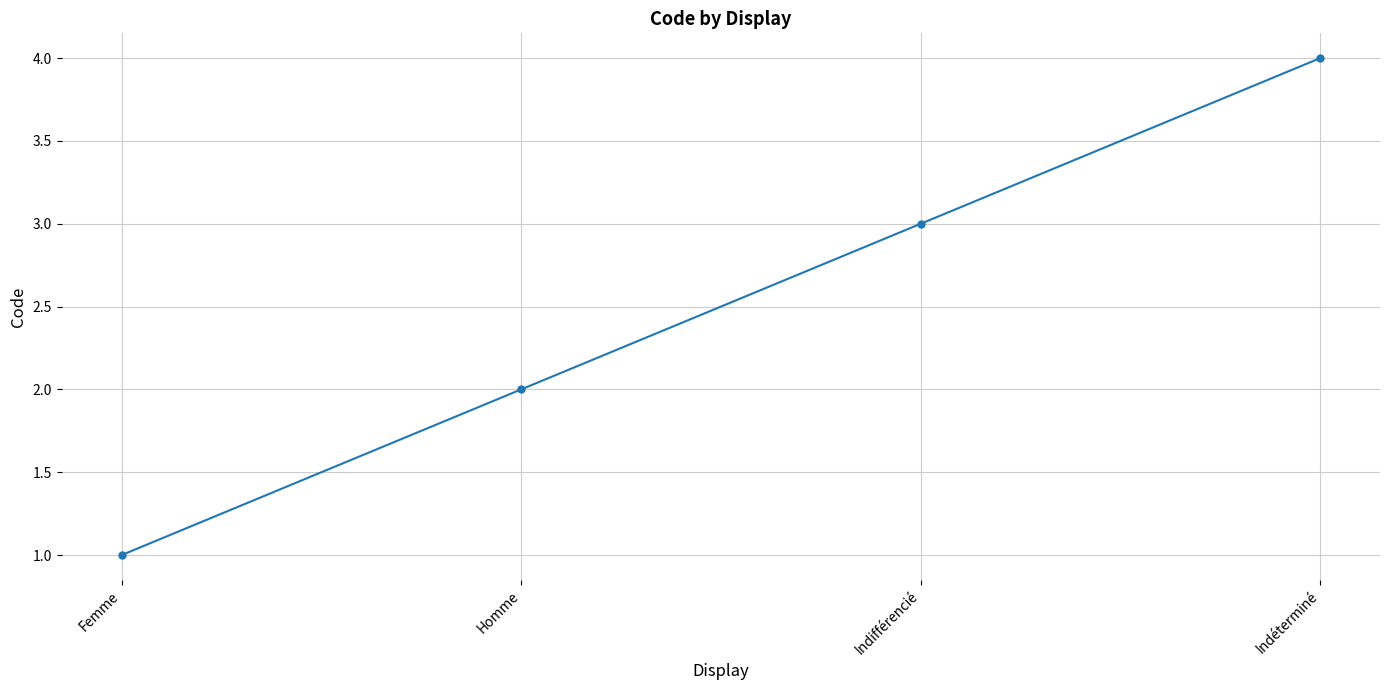

How many series are shown in this chart?

1